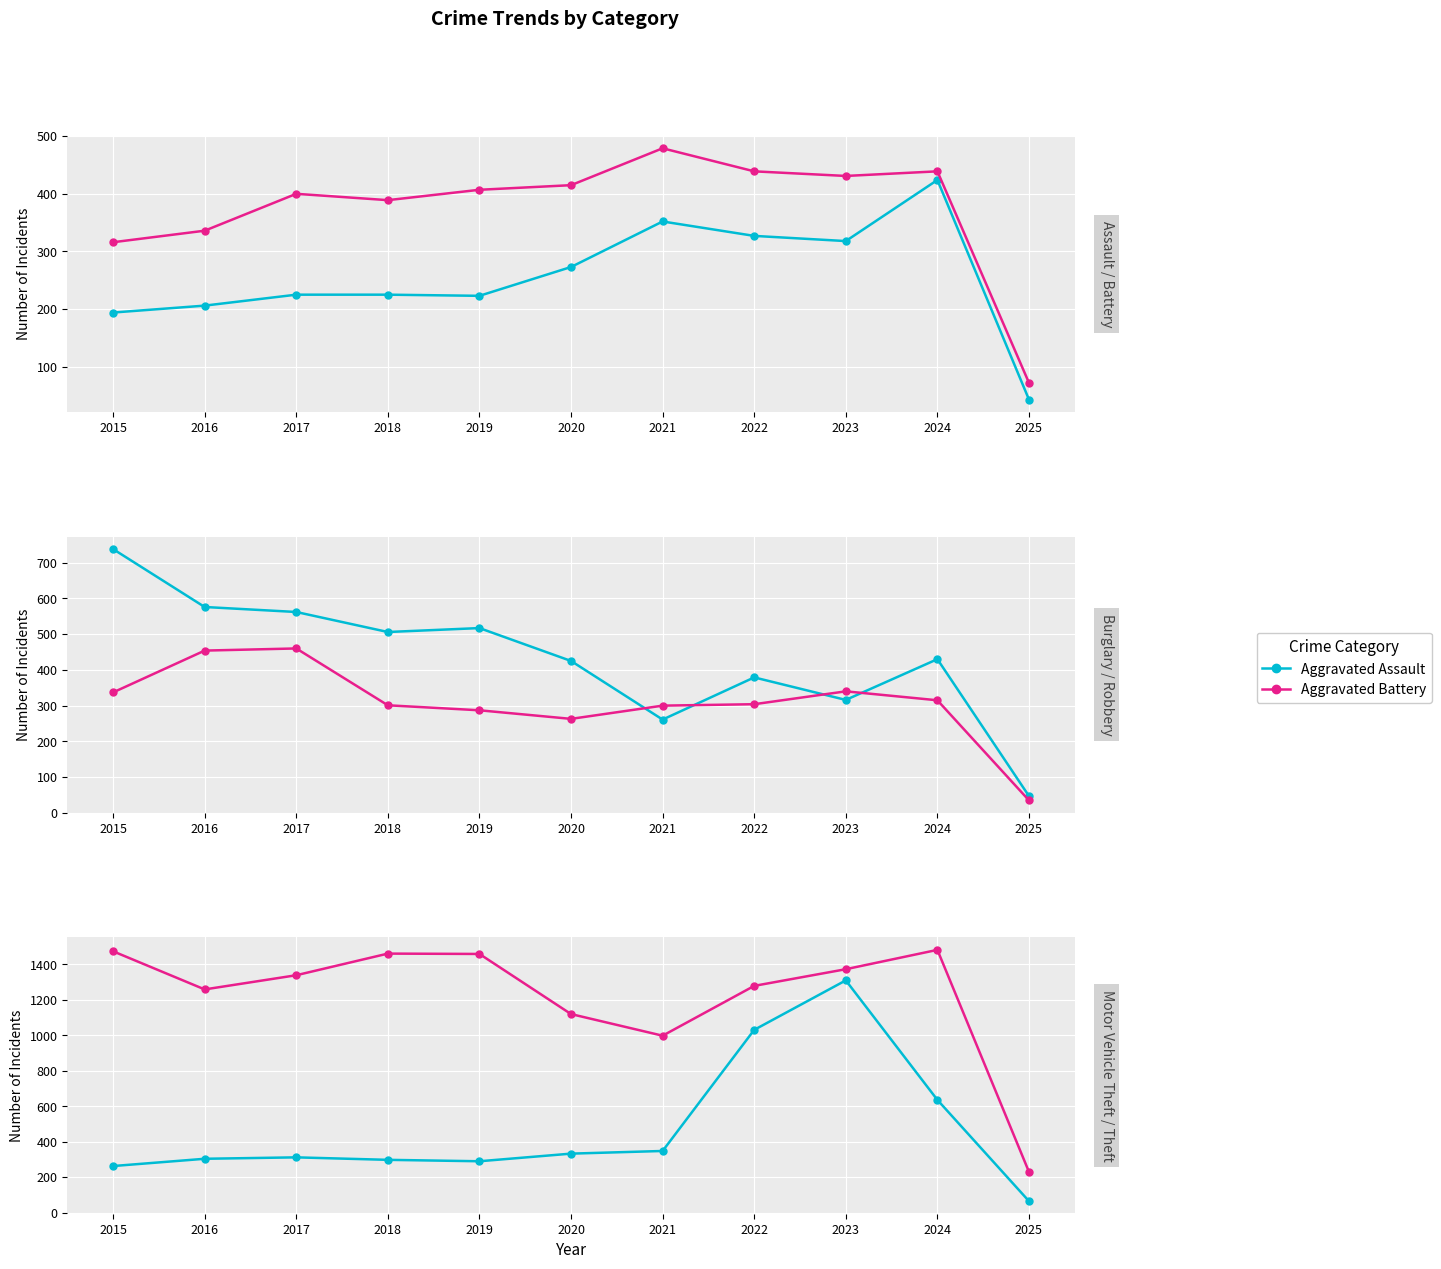

At which category is the sum across all series the highest?

2023